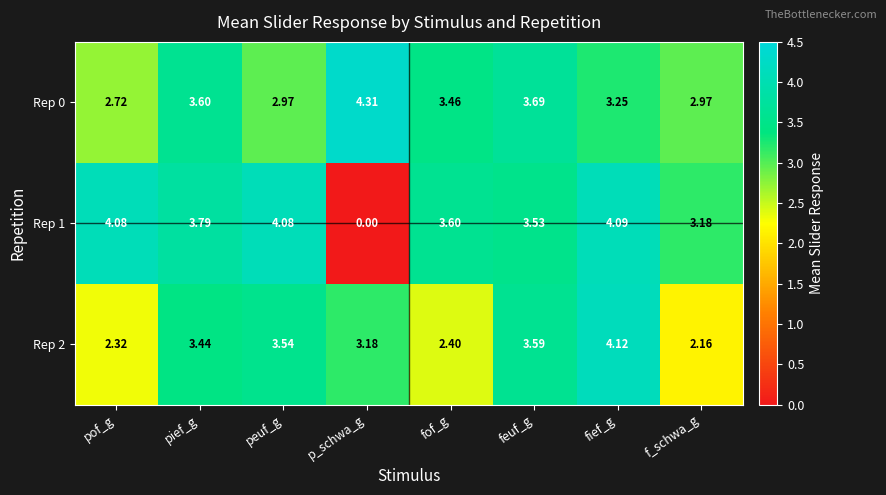

What is the greatest value displayed?

4.3